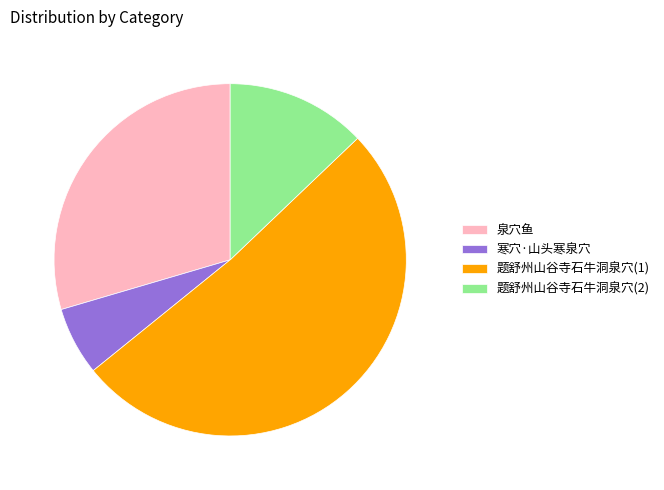

Combined, do 题舒州山谷寺石牛洞泉穴(2) and 题舒州山谷寺石牛洞泉穴(1) account for over 50%?

Yes